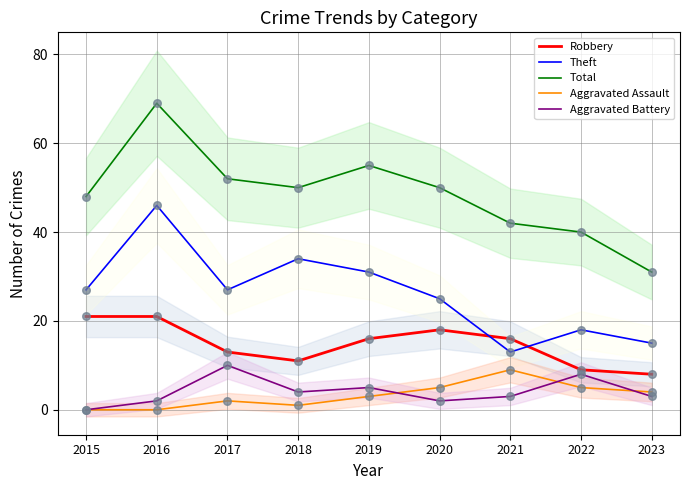

Which series has the largest total across all categories?

Total